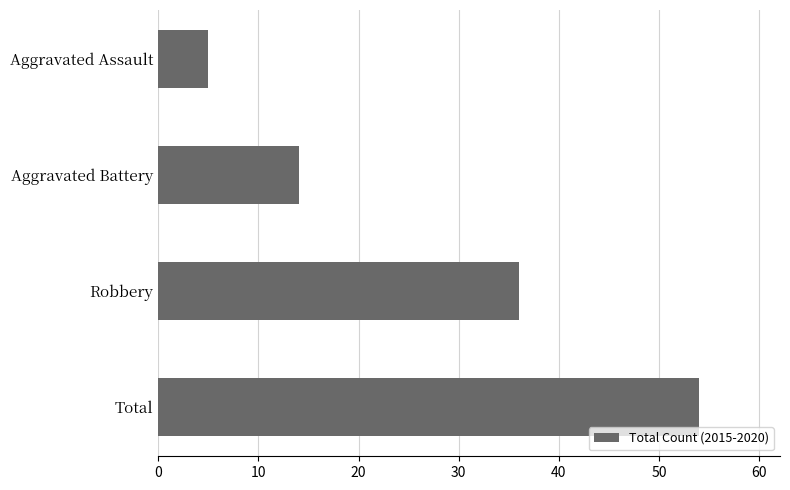

The value at Aggravated Assault is 9. True or false?

False